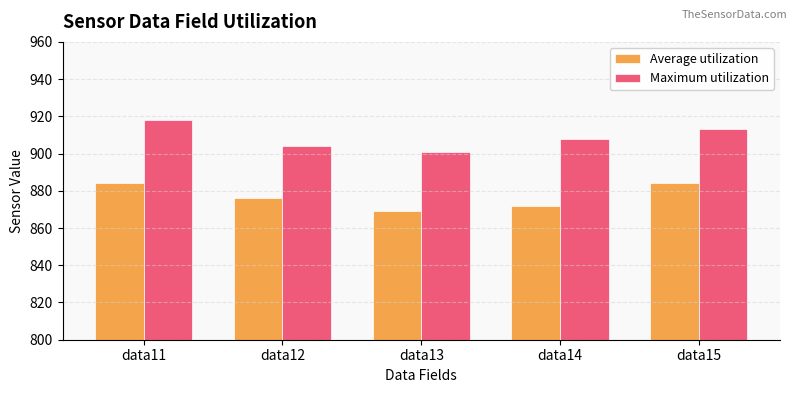

What is the highest value of the Average utilization series?

884